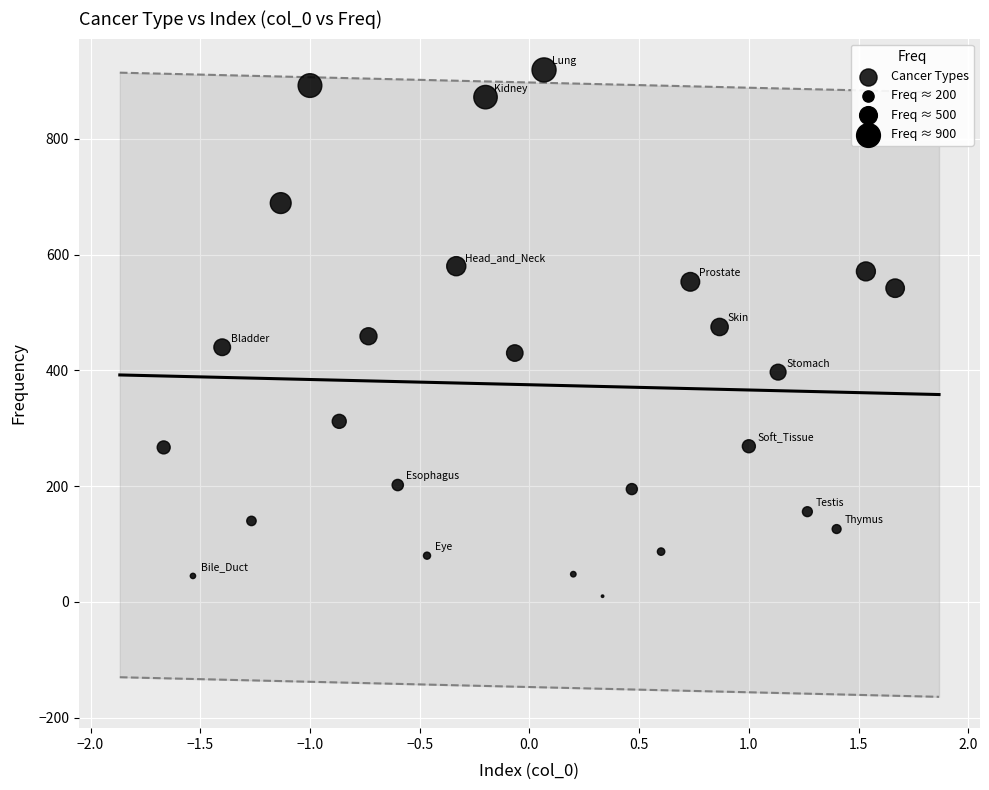

What is the range of Y values (max minus min)?

909